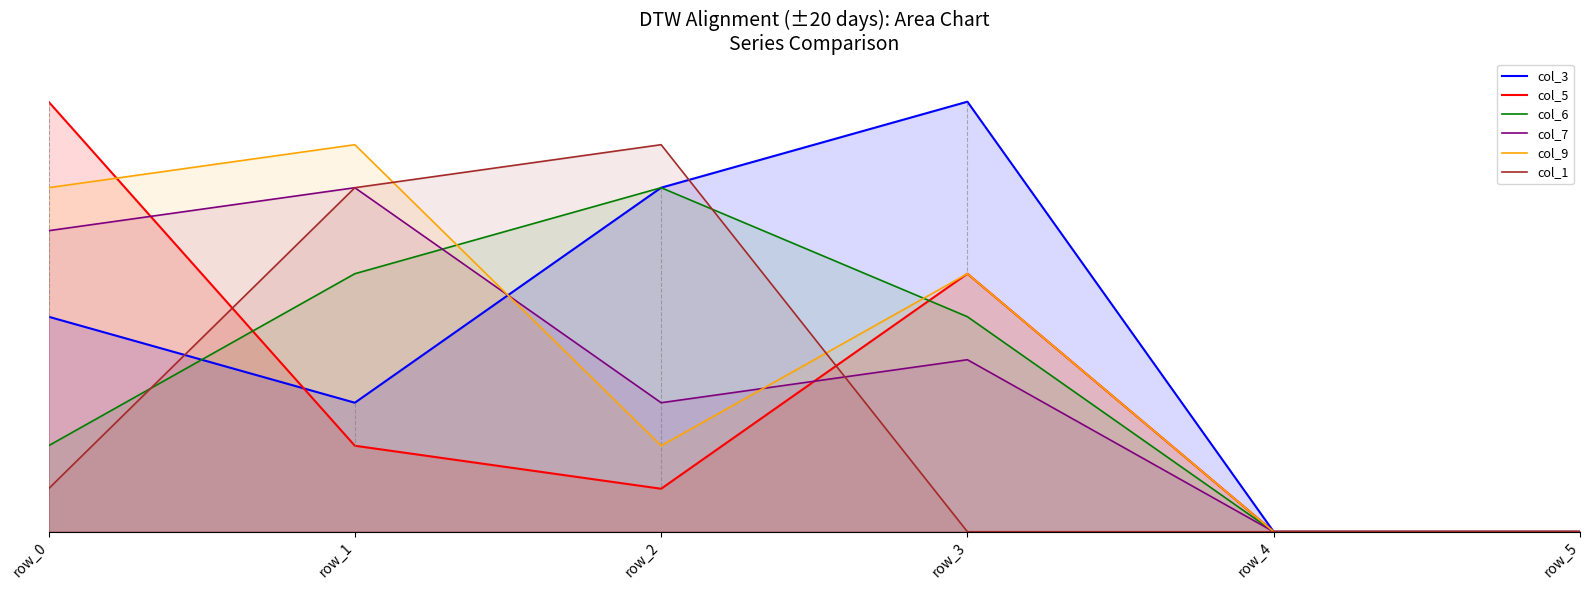

What is the difference between the maximum and minimum values in the col_6 series?

8